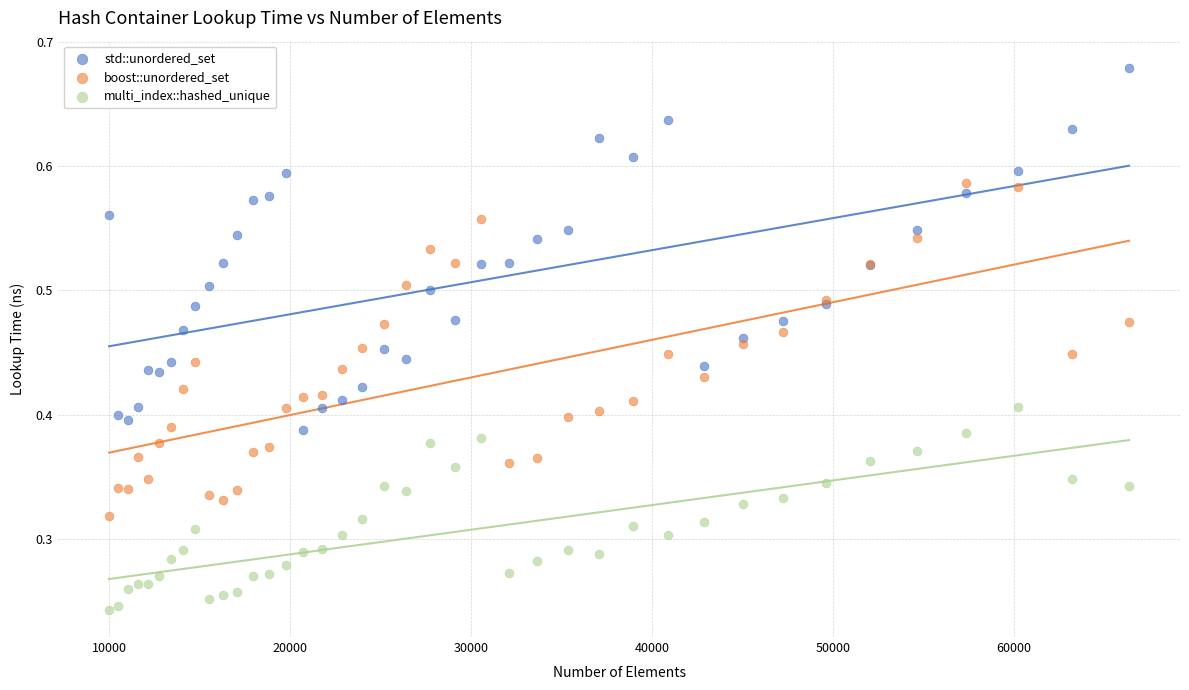

Which series has the widest spread of Y values?

std::unordered_set